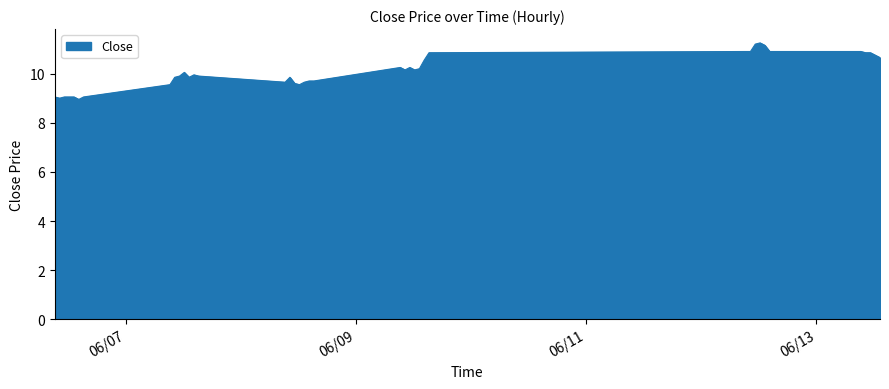

What is the average value?

10.1